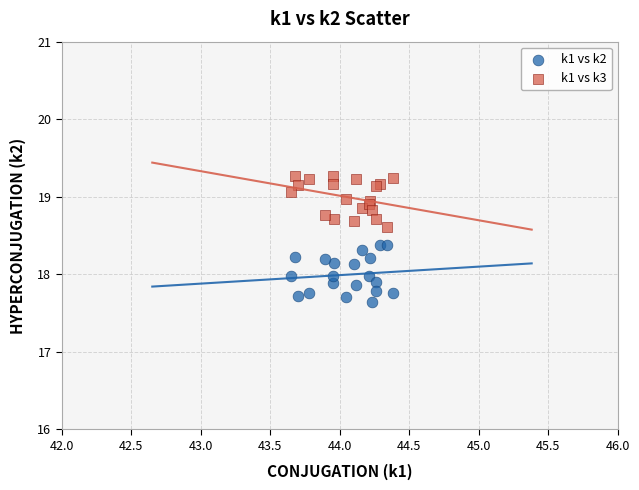

Which series contains the highest Y value?

k1 vs k3